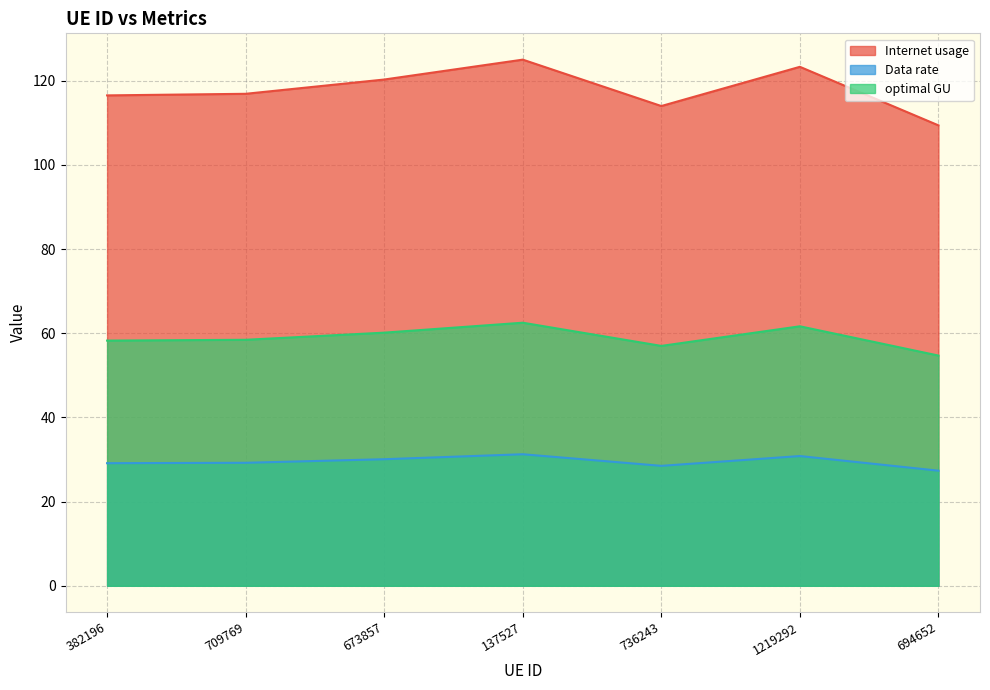

The Data rate series shows 27.3 at 694652. True or false?

True